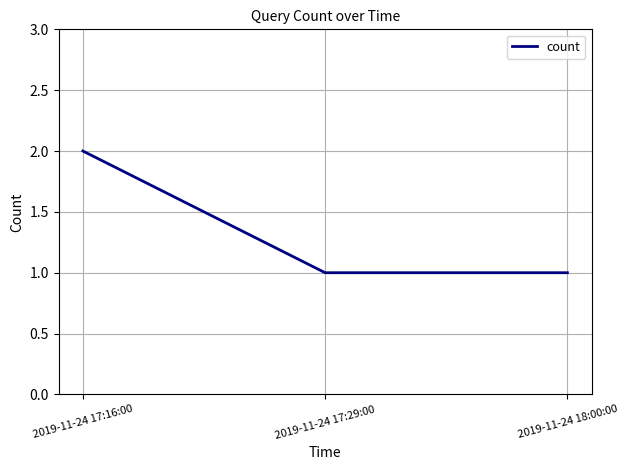

At which category does the chart reach its peak across all series?

2019-11-24 17:16:00